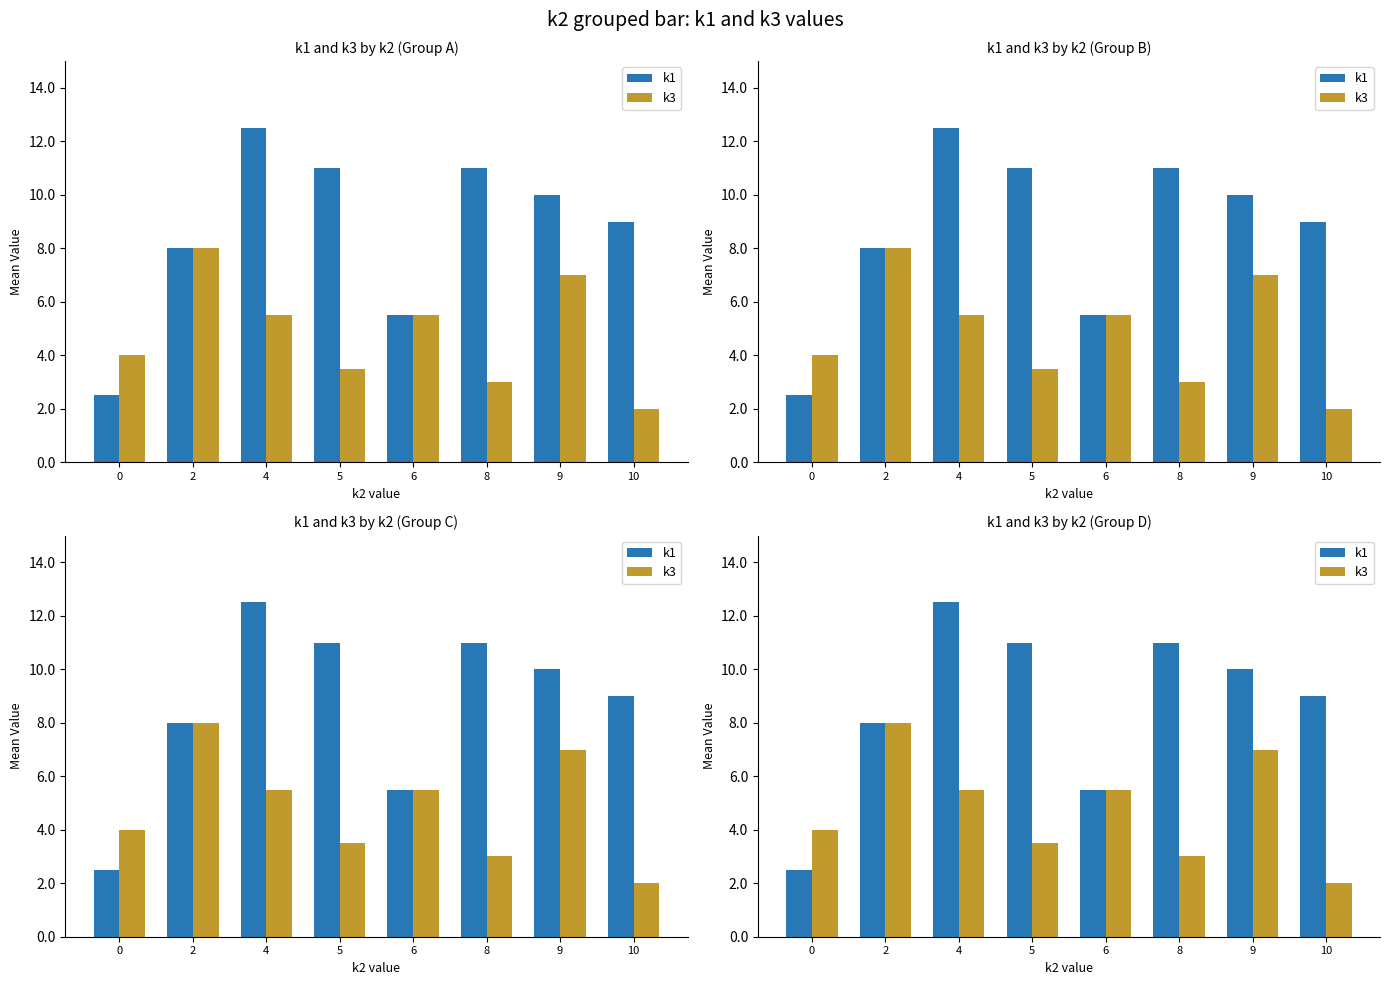

How many data points in k1 are less than 10?

4